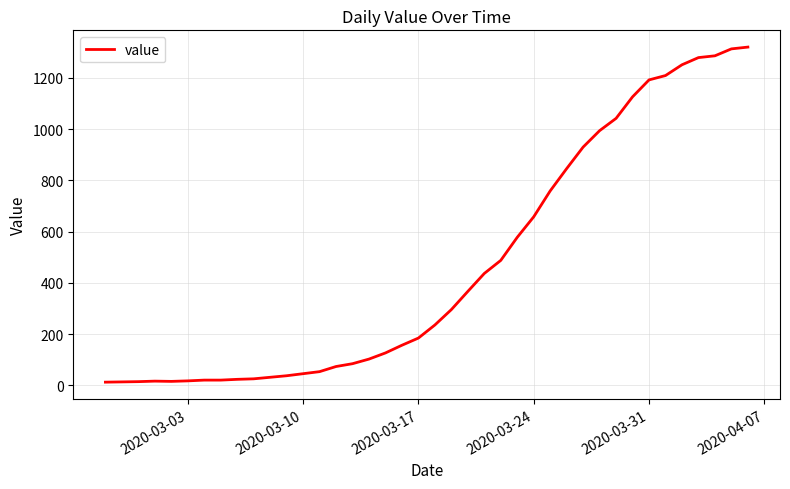

What is the difference between the maximum and minimum values?

1307